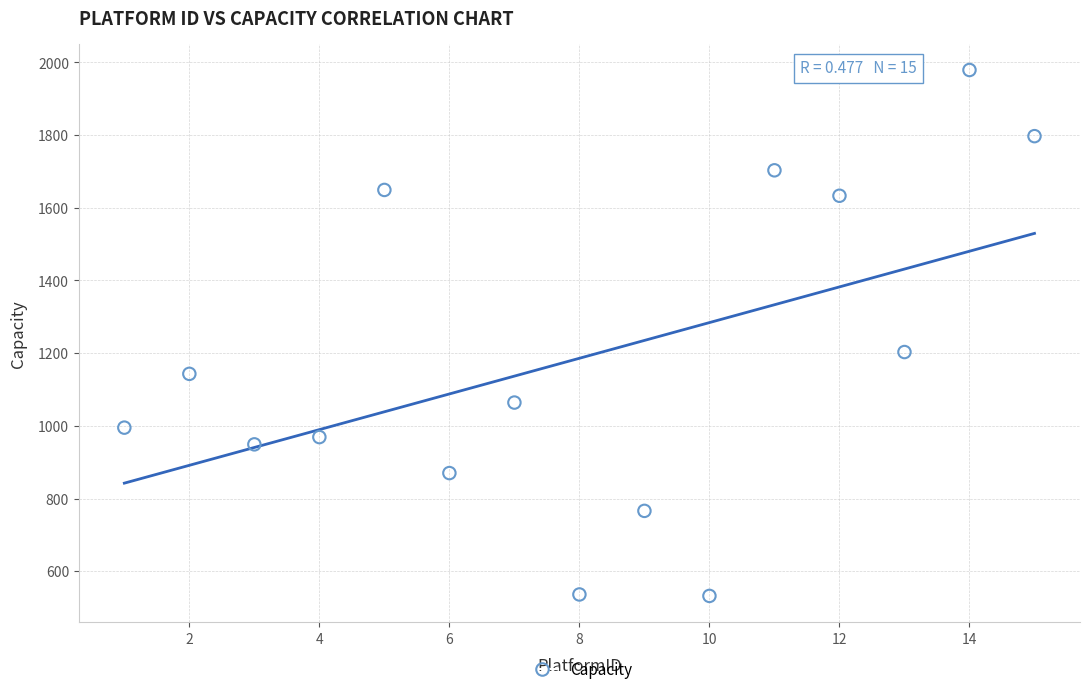

What is the range of X values (max minus min)?

14